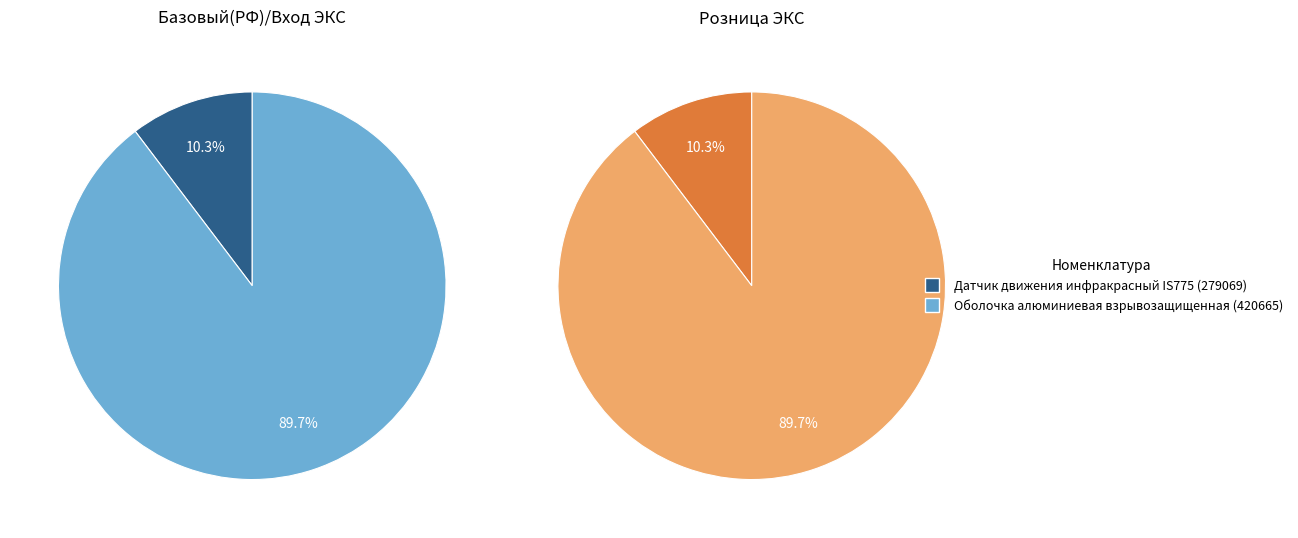

How many slices are in this pie chart?

2